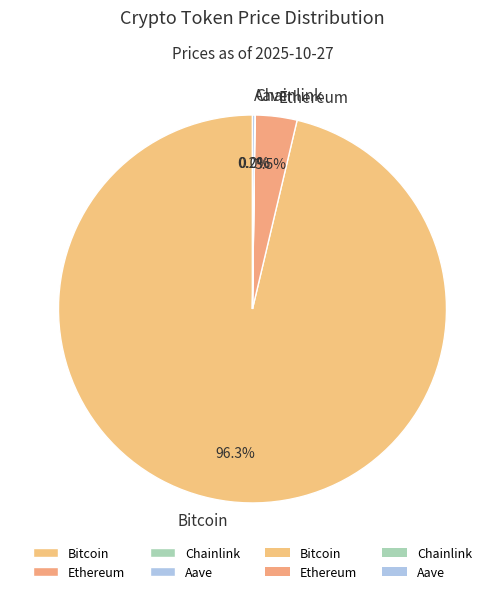

To the nearest percent, what is the average slice percentage?

25%